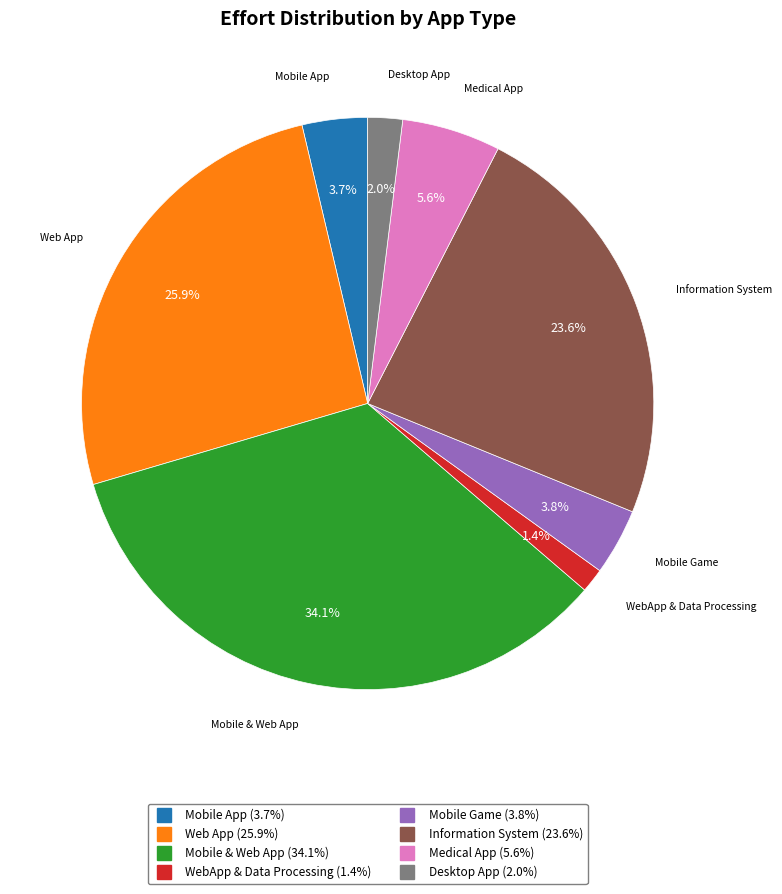

Which category has the biggest portion of the pie?

Mobile & Web App